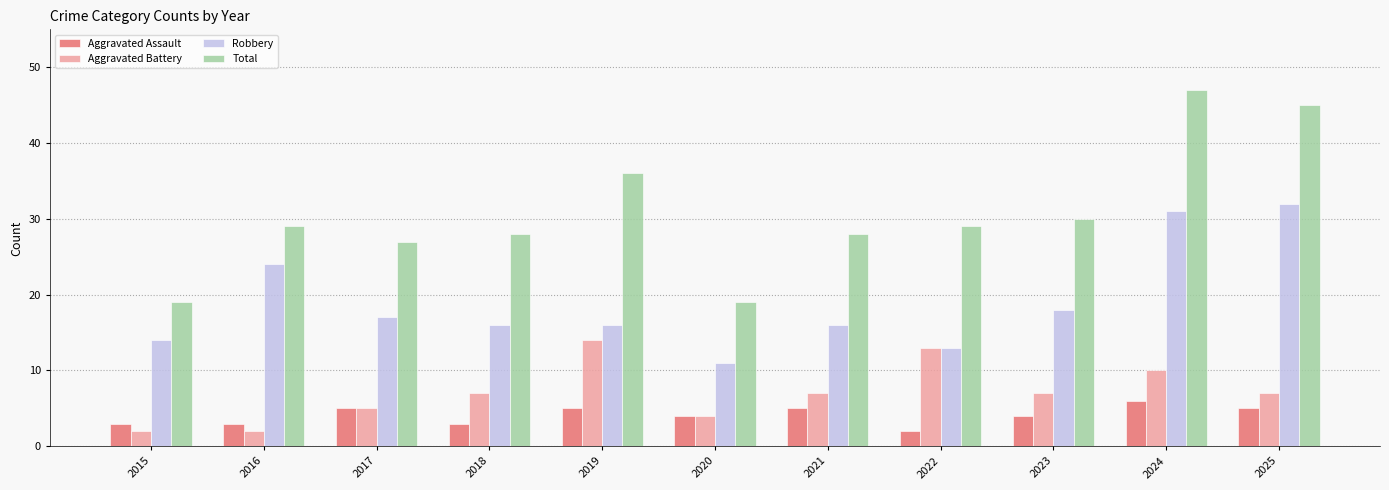

How many distinct data groups are displayed?

4